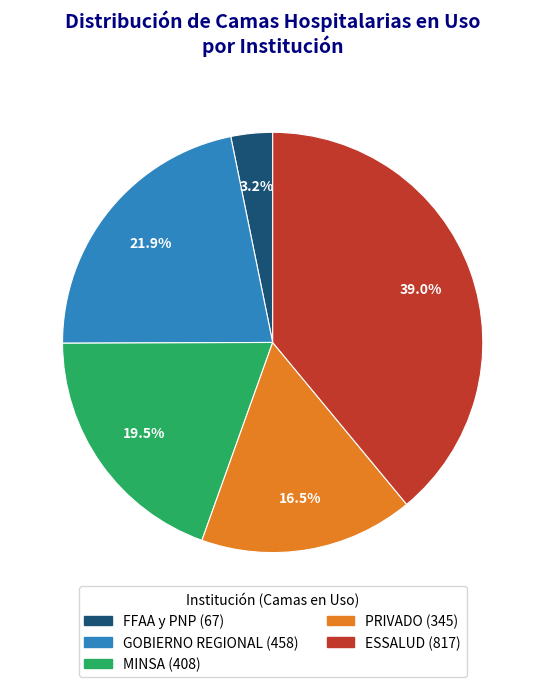

To the nearest percent, what is the combined percentage of PRIVADO and ESSALUD?

55%